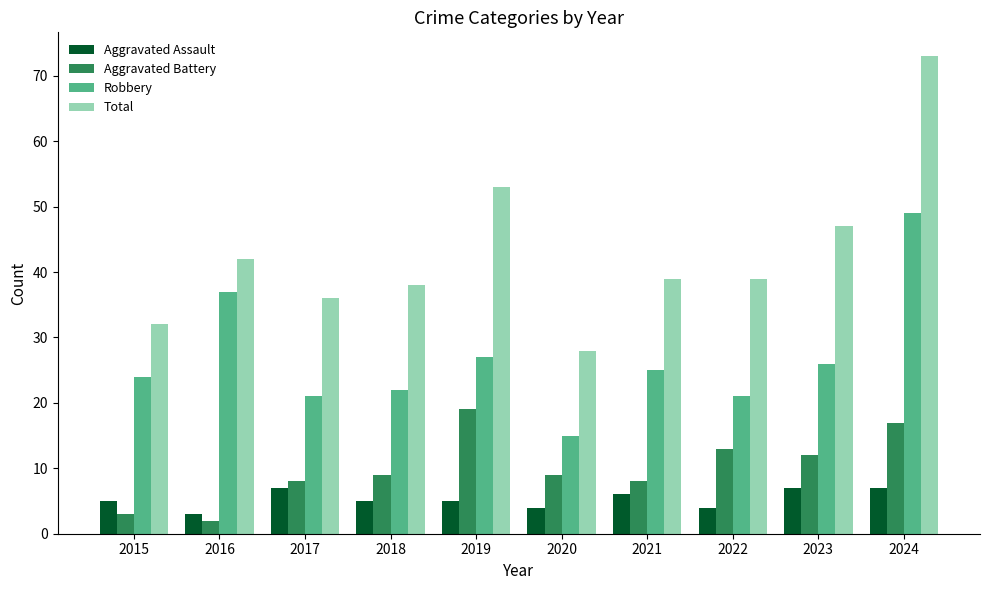

What is the maximum value shown in the chart?

73